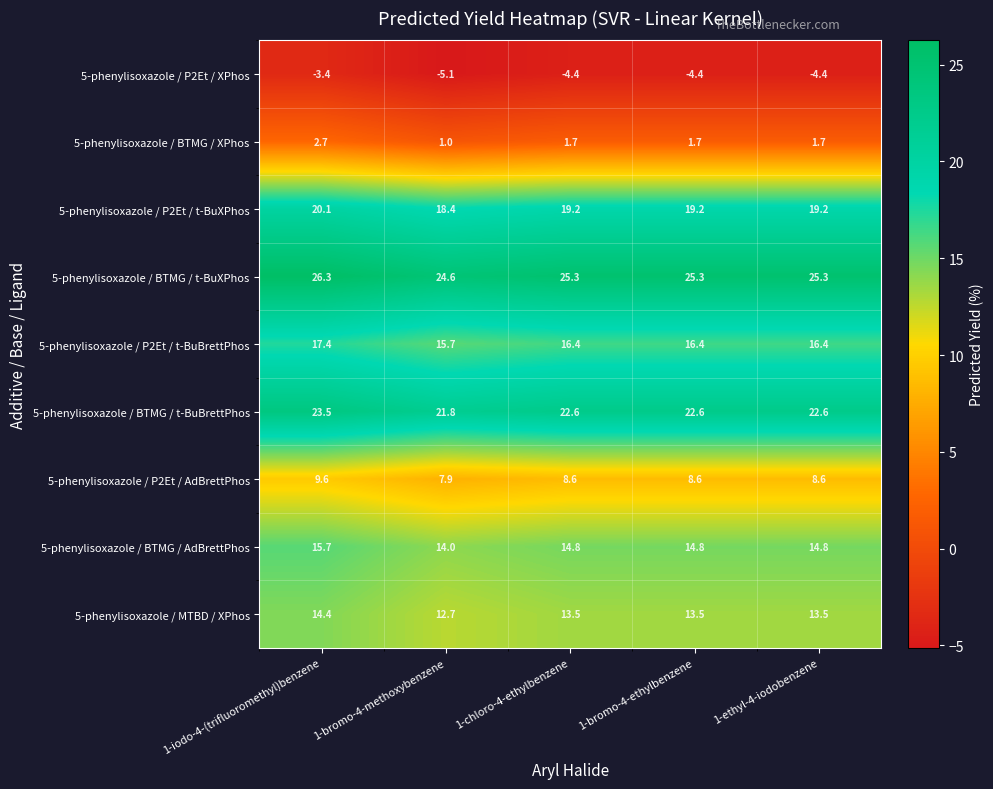

At which label is 5-phenylisoxazole / P2Et / AdBrettPhos closest to 8?

1-bromo-4-methoxybenzene